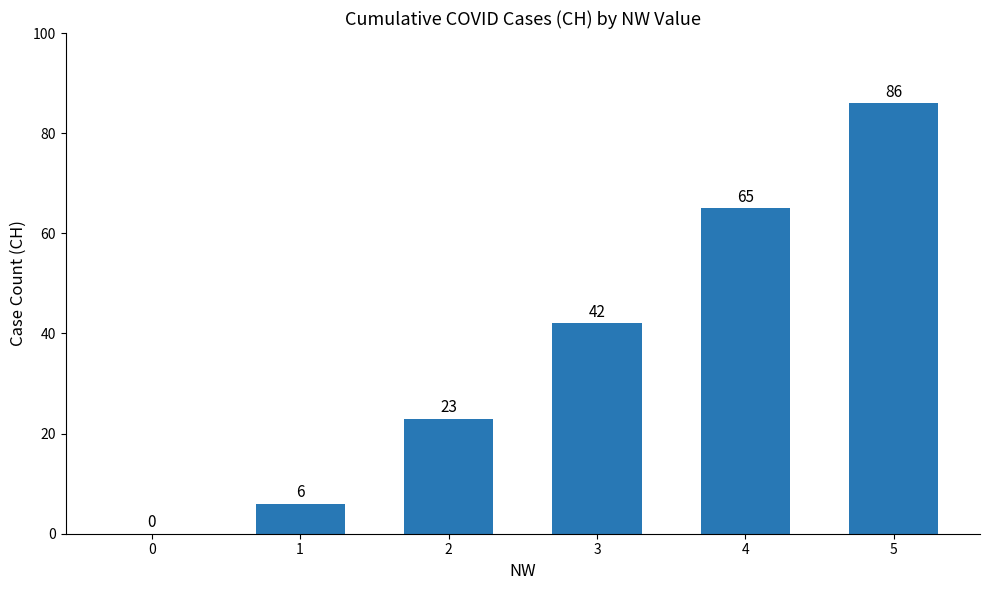

At which category does the chart reach its peak across all series?

5